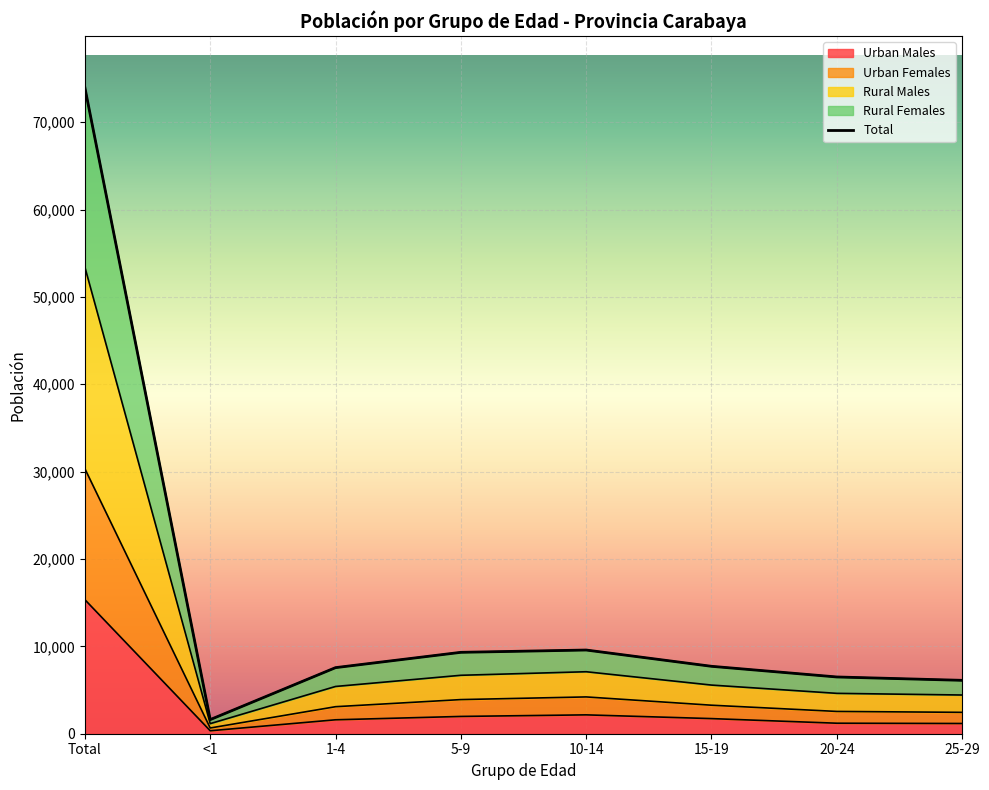

What are all the series names shown in the legend?

Total, Urban Males, Urban Females, Rural Males, Rural Females